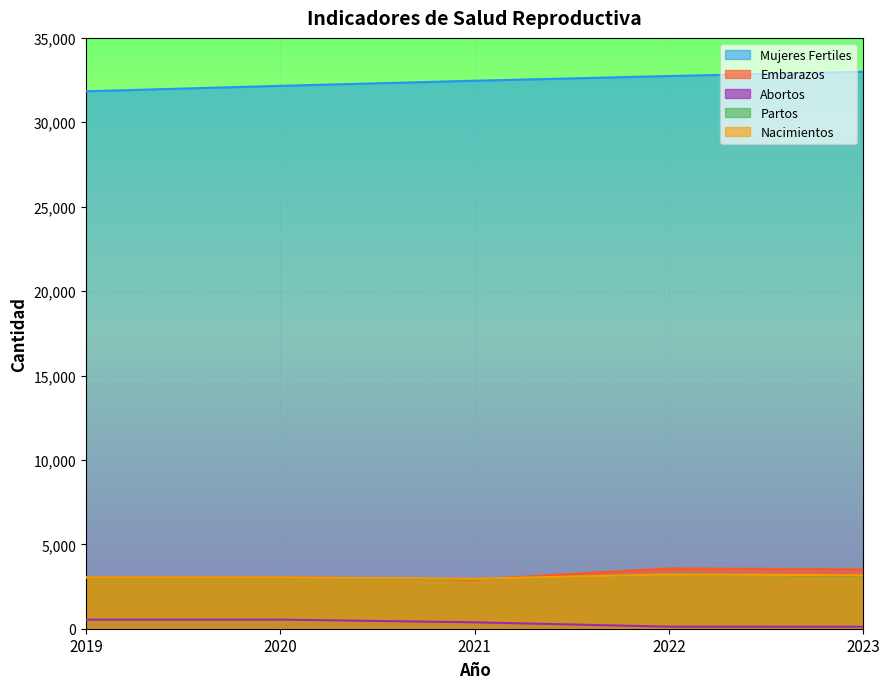

What is the value of the Mujeres Fertiles point at the 2nd from the left?

32160